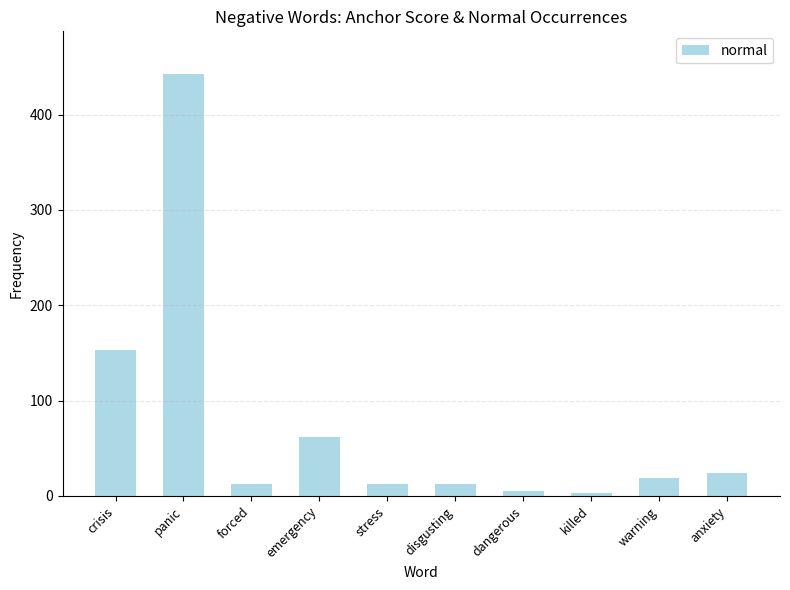

What is the value of the 9th bar from the left?

19